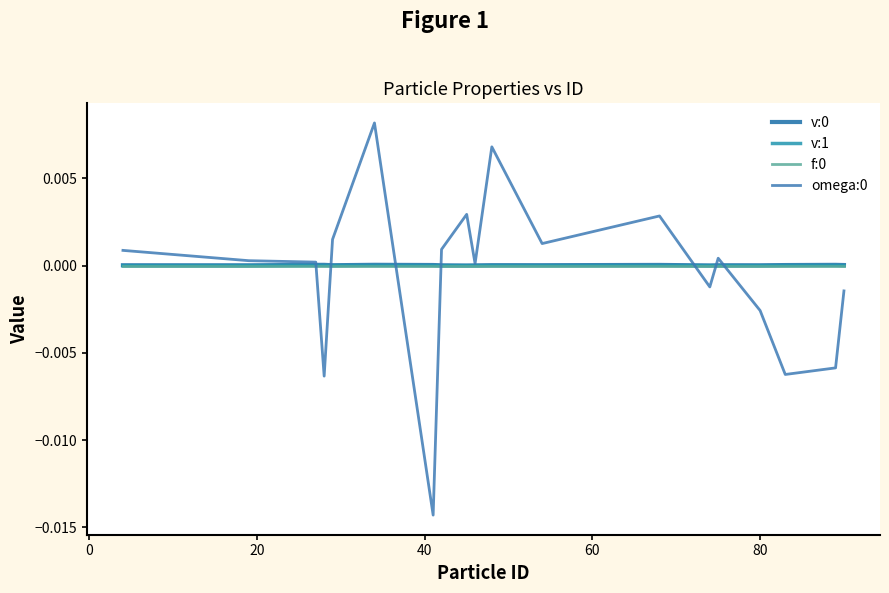

How many lines are shown in the chart?

4